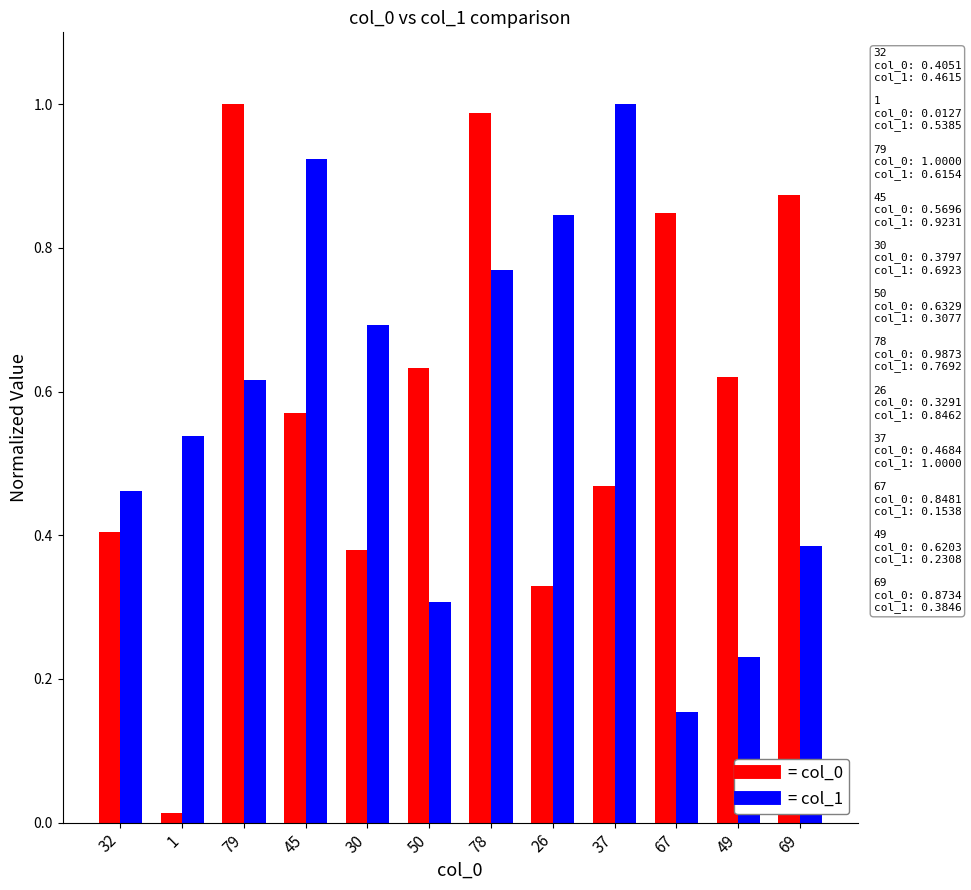

At which category is the sum across all series the highest?

78